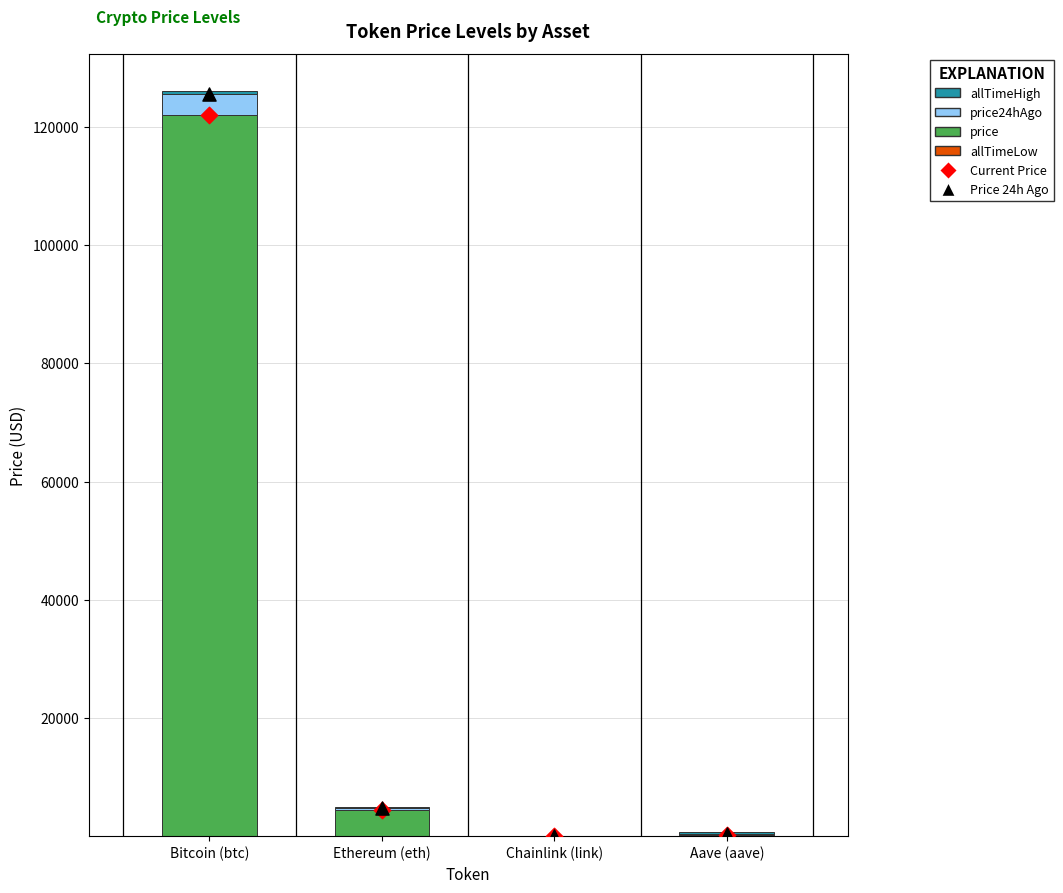

What are all the series names shown in the legend?

allTimeLow, price, price24hAgo, allTimeHigh, Current Price, Price 24h Ago